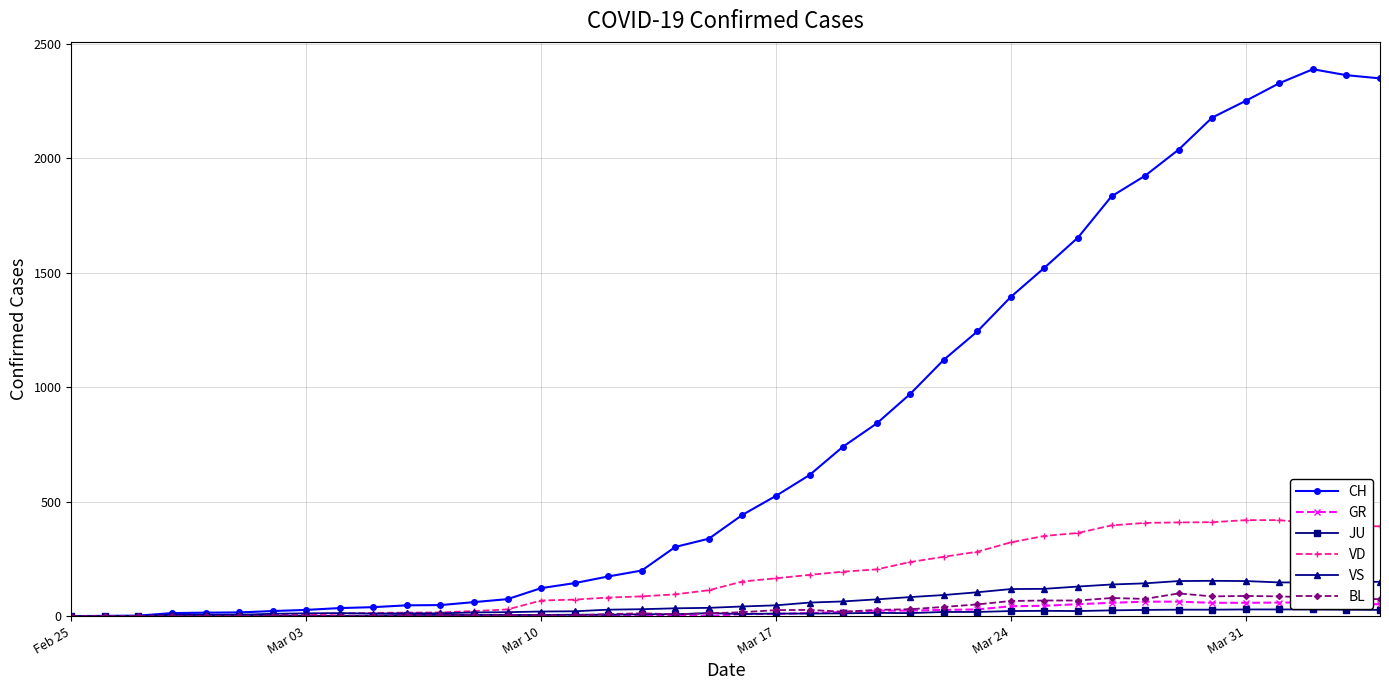

Which series has the largest total across all categories?

CH